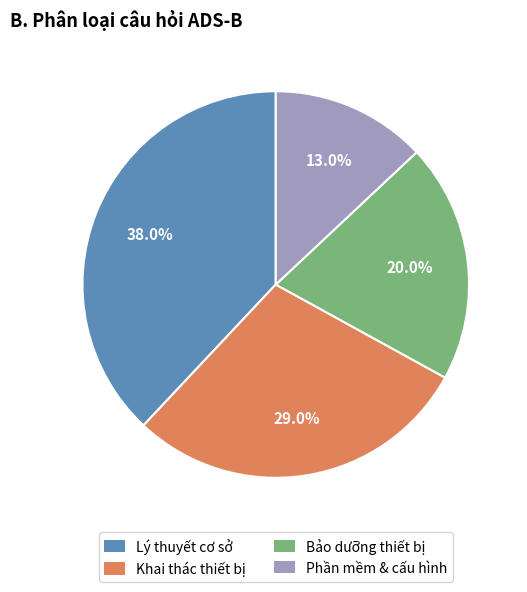

Combined, do Phần mềm & cấu hình and Lý thuyết cơ sở account for over 50%?

Yes